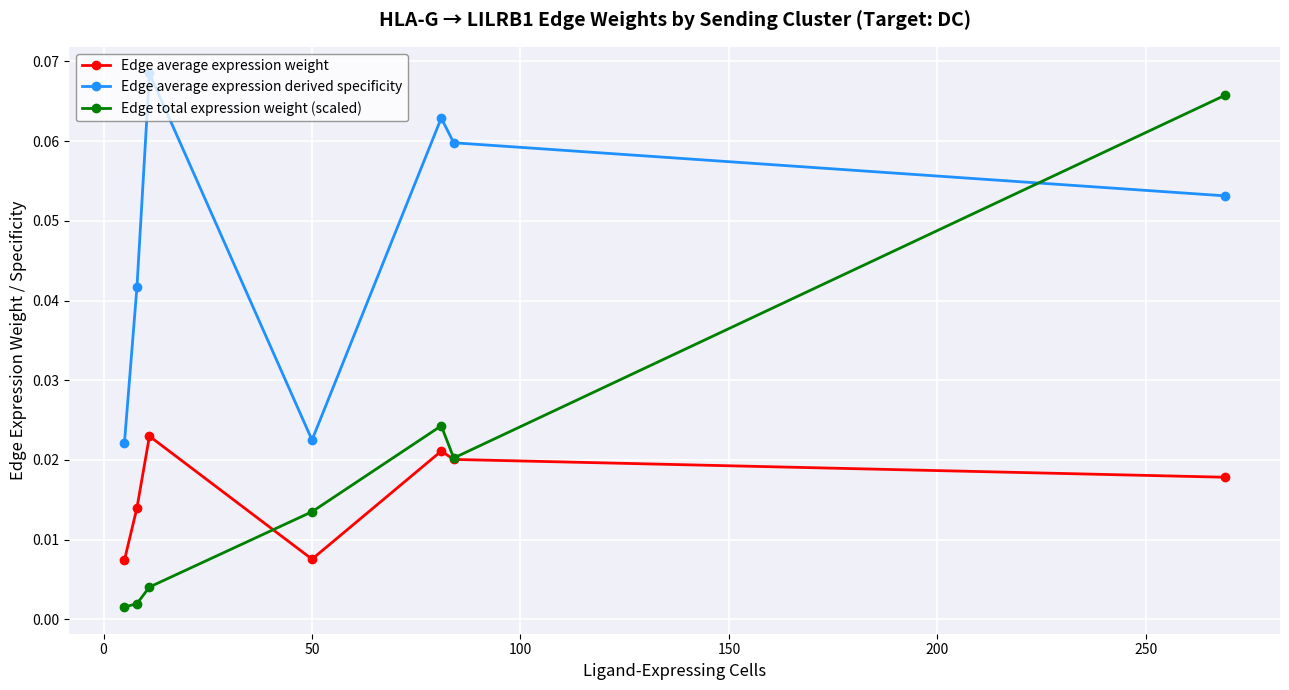

Which series has the widest spread of values?

Edge total expression weight (scaled)